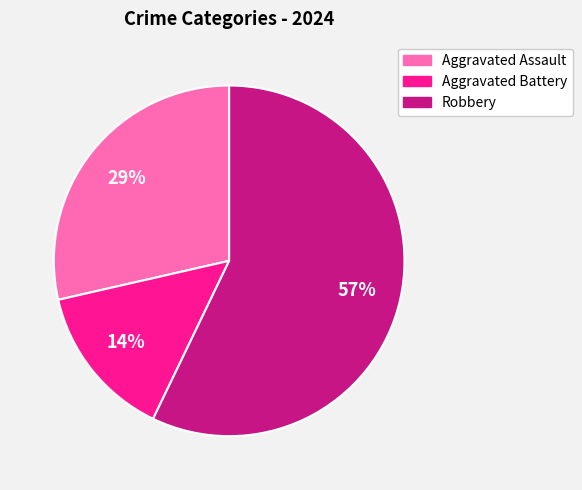

Which category has the smallest portion of the pie?

Aggravated Battery